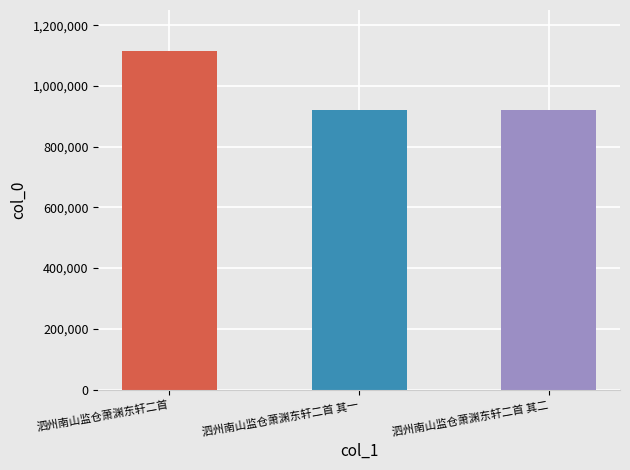

How many values are below 921388?

1